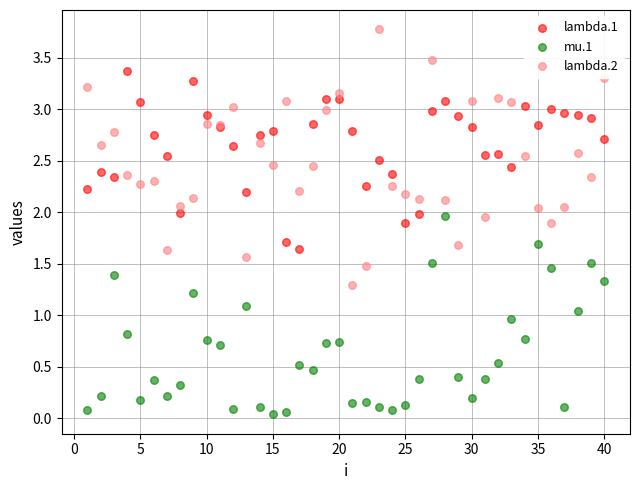

Which series reaches the minimum Y coordinate?

mu.1